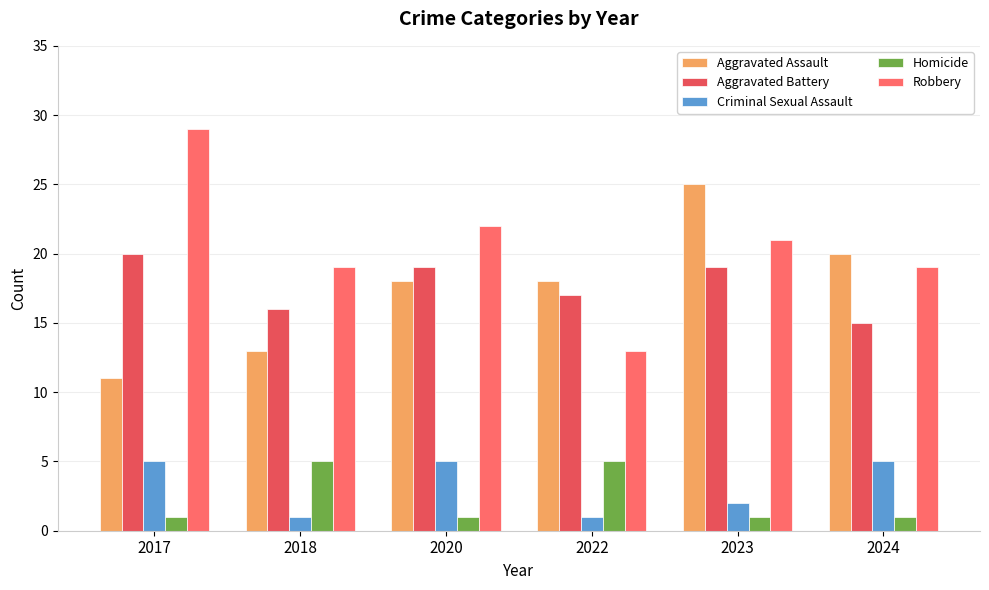

Count the number of data series in this chart.

5